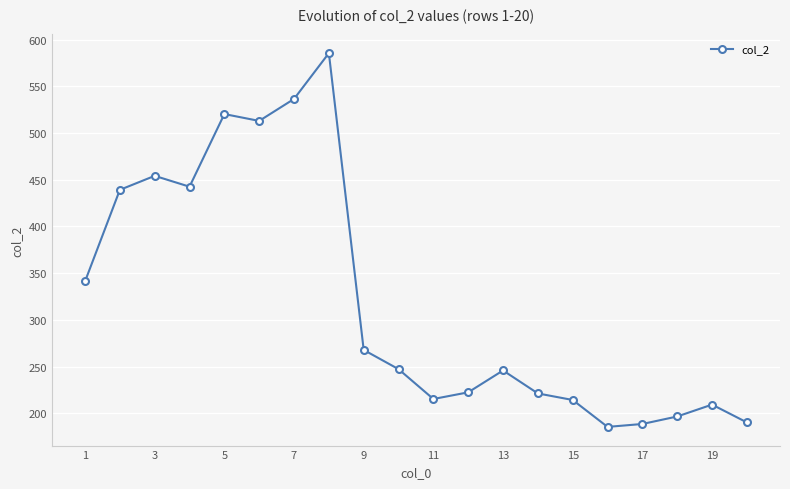

What is the minimum value shown in the chart?

185.4